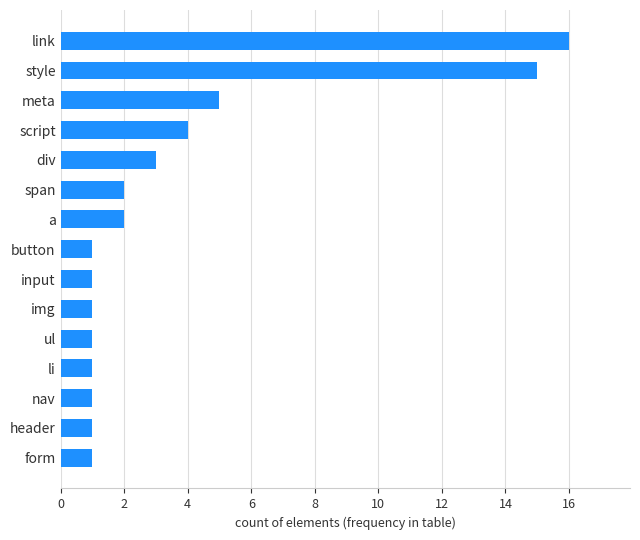

What is the maximum value shown in the chart?

16